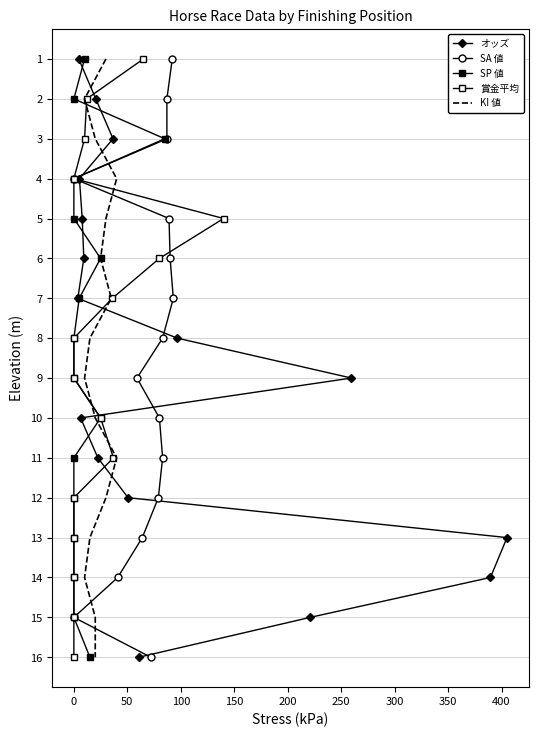

True or false: SA 値 has a value of 16 at 11.

False